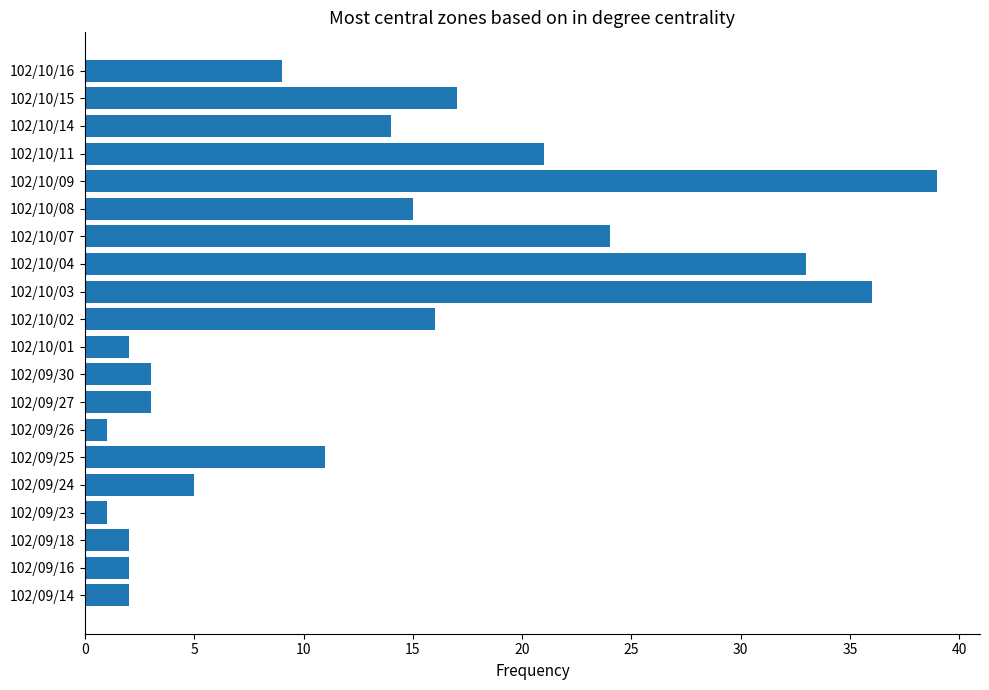

What is the minimum value shown in the chart?

1